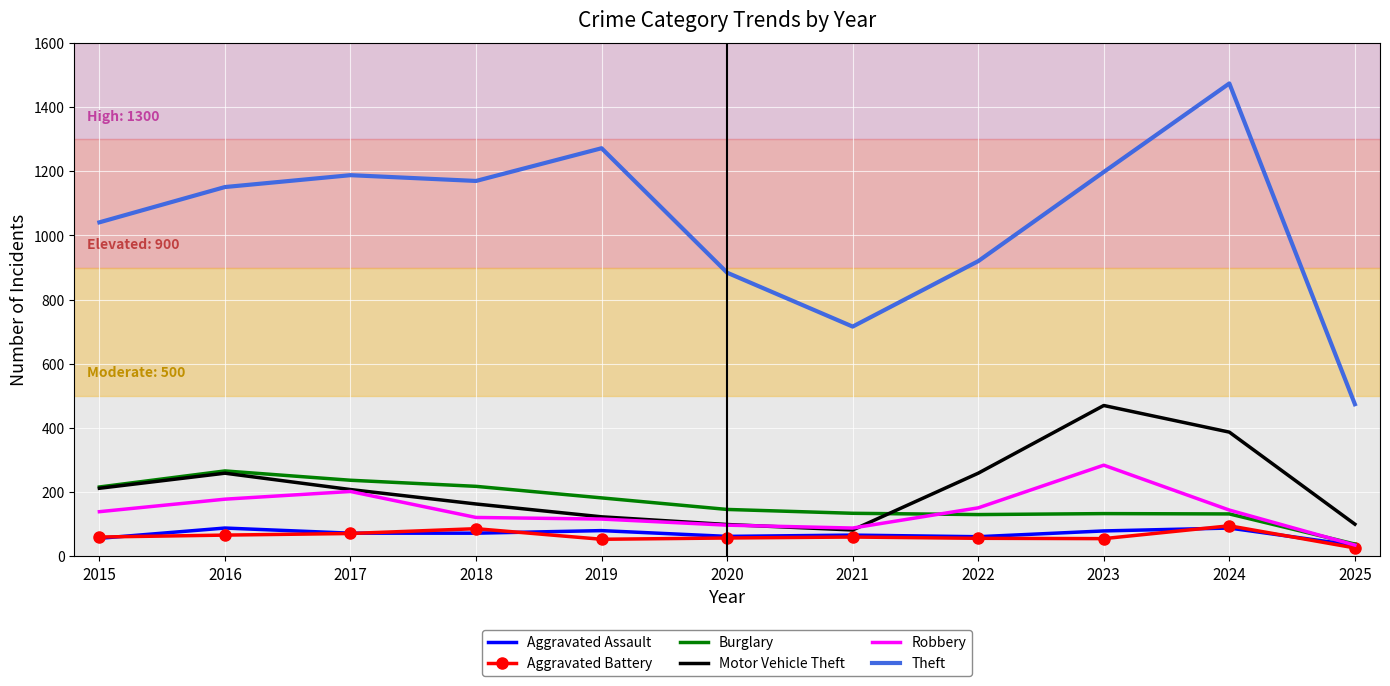

At how many categories does at least one series exceed 986?

7